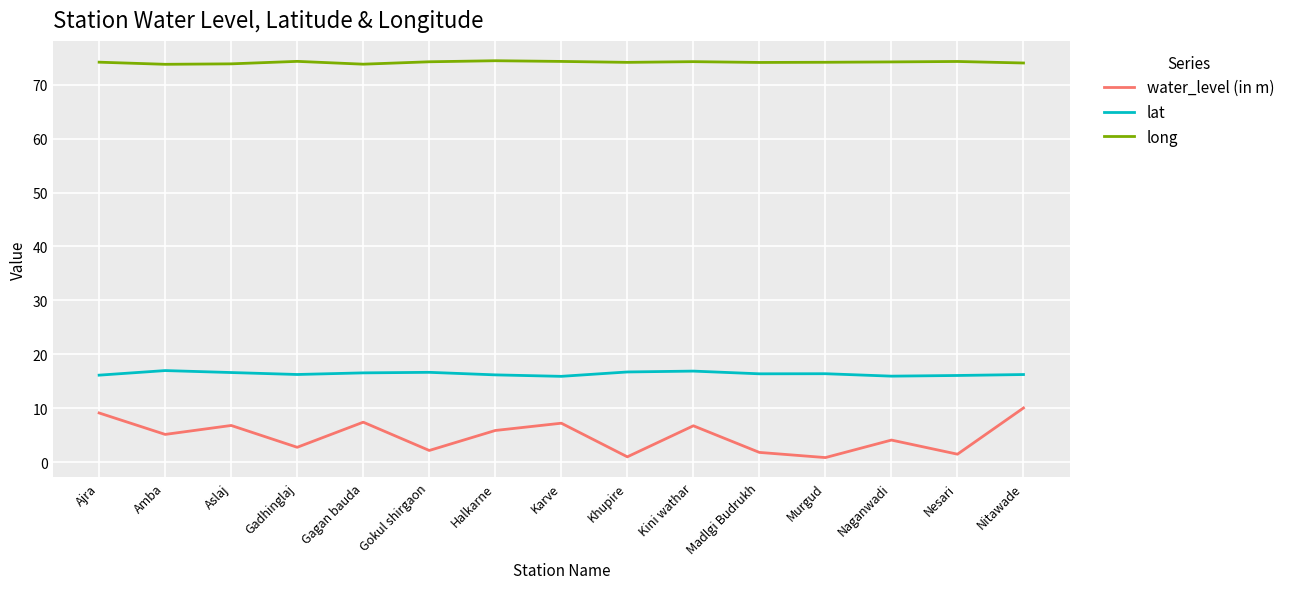

What is the sum of the lat values at Nitawade and Naganwadi?

32.2